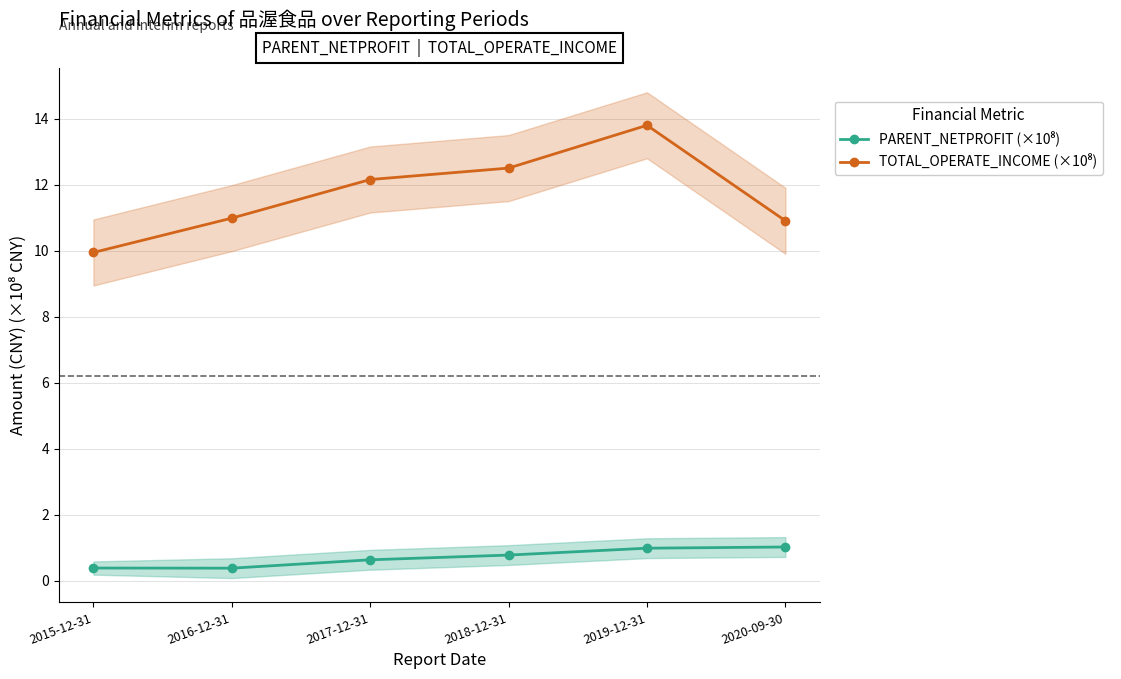

Where is TOTAL_OPERATE_INCOME (×10⁸) nearest to the value 11?

2016-12-31